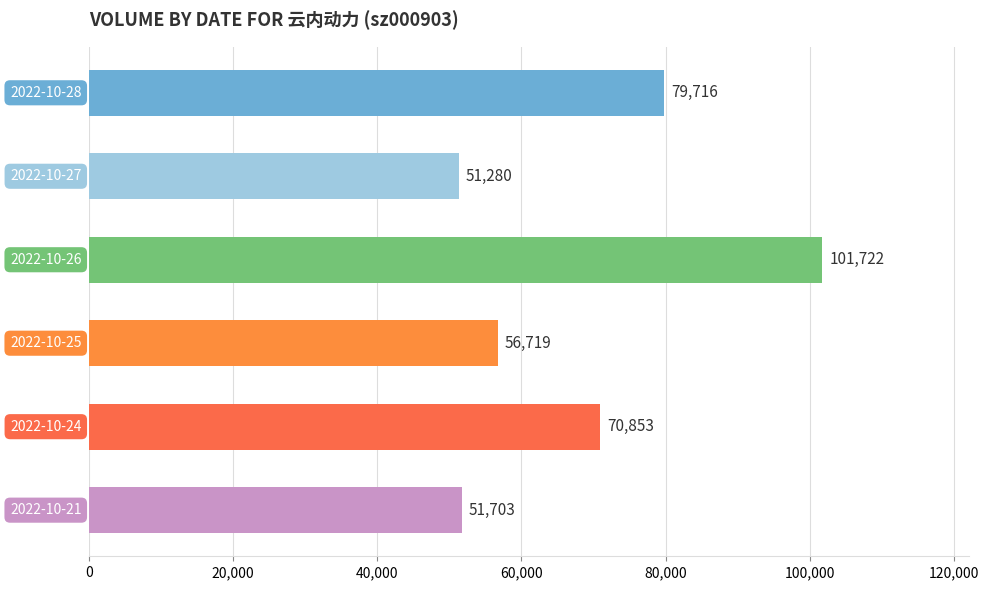

What is the average value?

68666